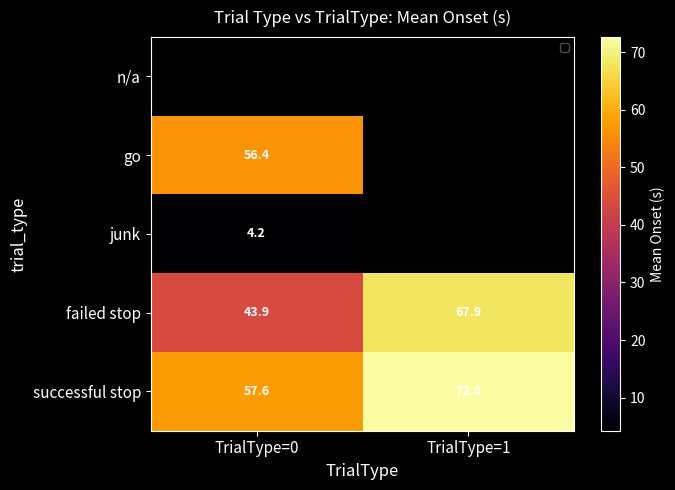

Which label corresponds to the largest value in the chart?

TrialType=1